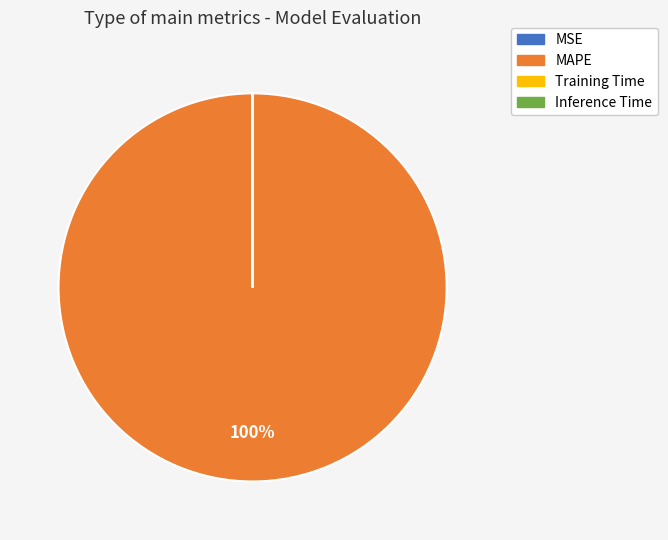

Is MAPE the majority of the pie?

Yes